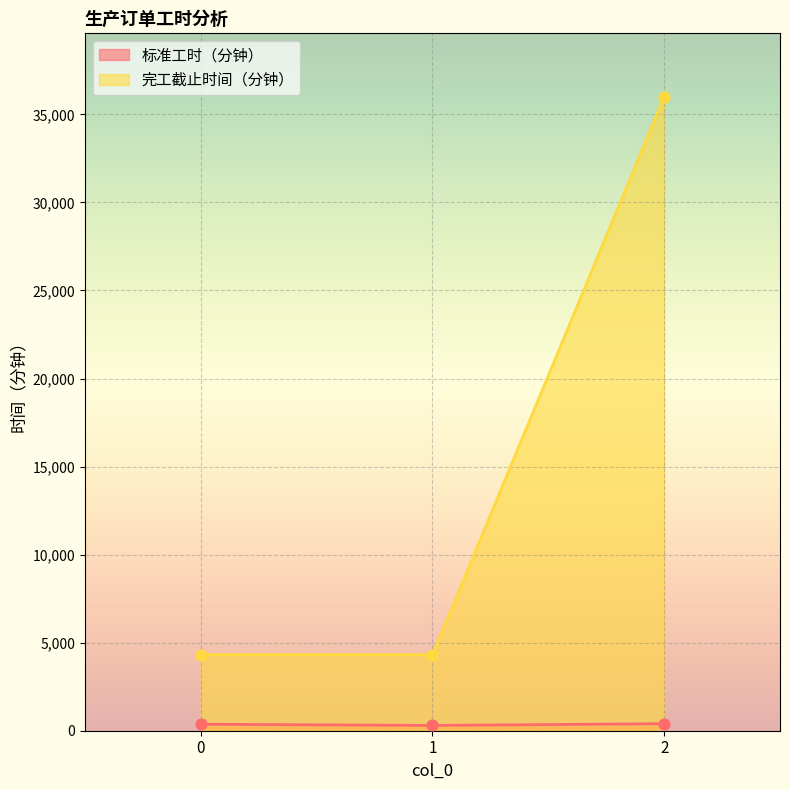

Which series reaches the maximum Y coordinate?

完工截止时间（分钟）